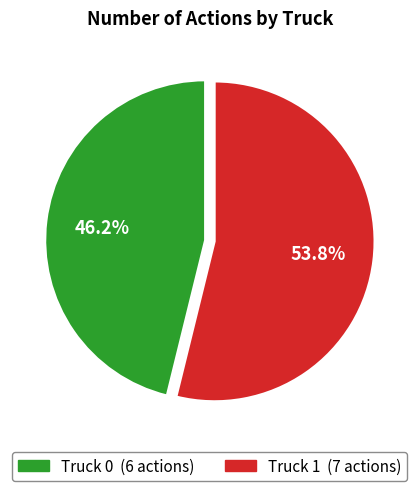

True or false: Truck 0 accounts for 46% of the total.

True